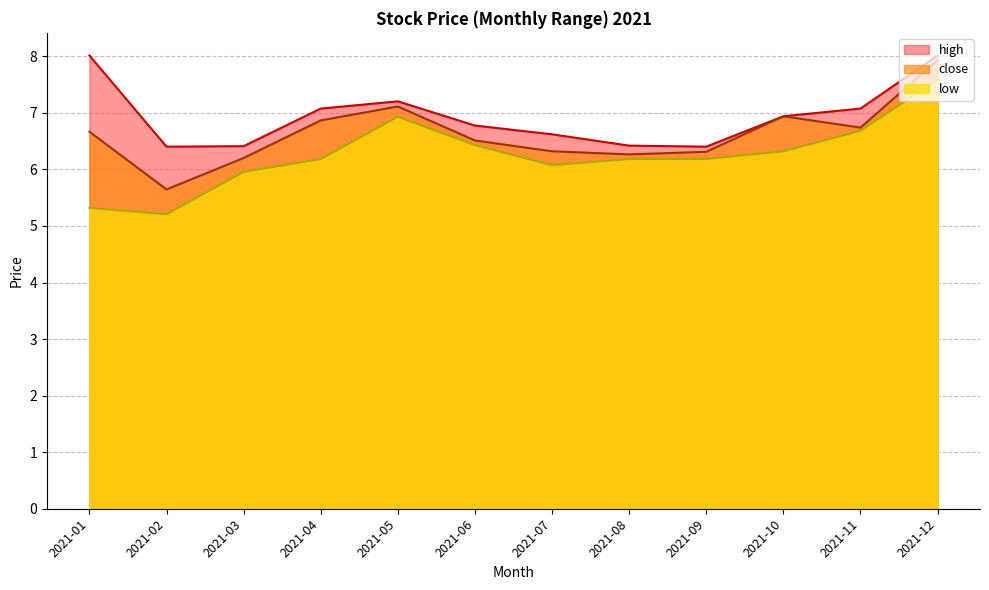

Reading left to right, transcribe all the data shown in this chart.

close: 6.7	5.6	6.2	6.9	7.1	6.5	6.3	6.3	6.3	6.9	6.7	7.9
high: 8.0	6.4	6.4	7.1	7.2	6.8	6.6	6.4	6.4	6.9	7.1	8.0
low: 5.3	5.2	6.0	6.2	6.9	6.4	6.1	6.2	6.2	6.3	6.7	7.6